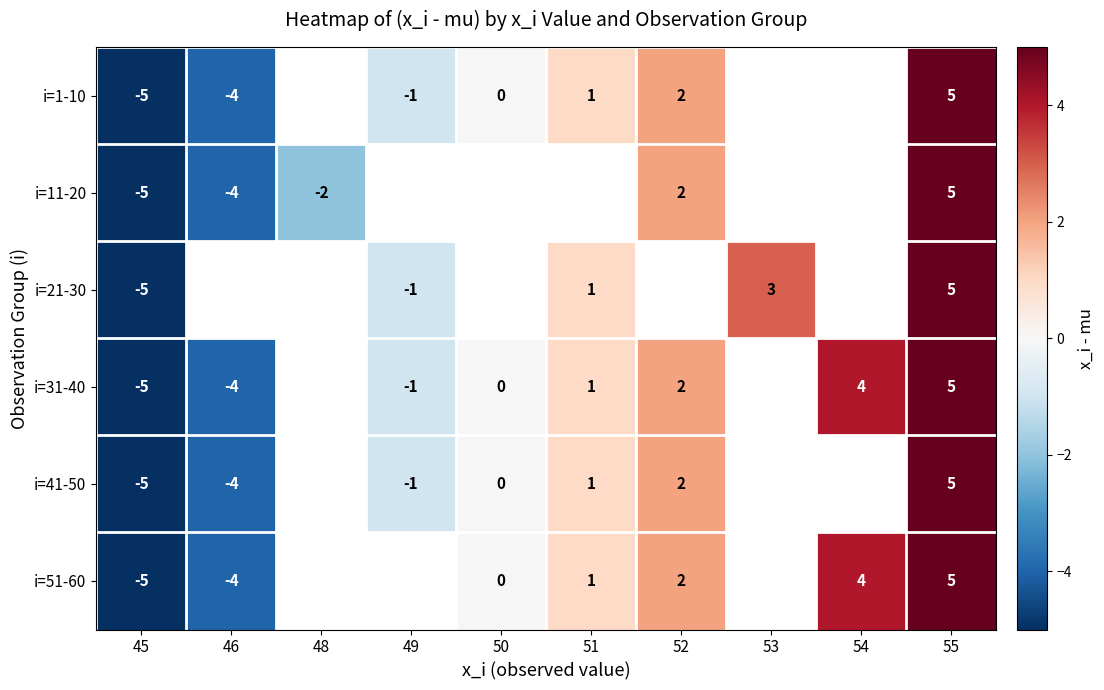

Which series has the widest spread of values?

row_0